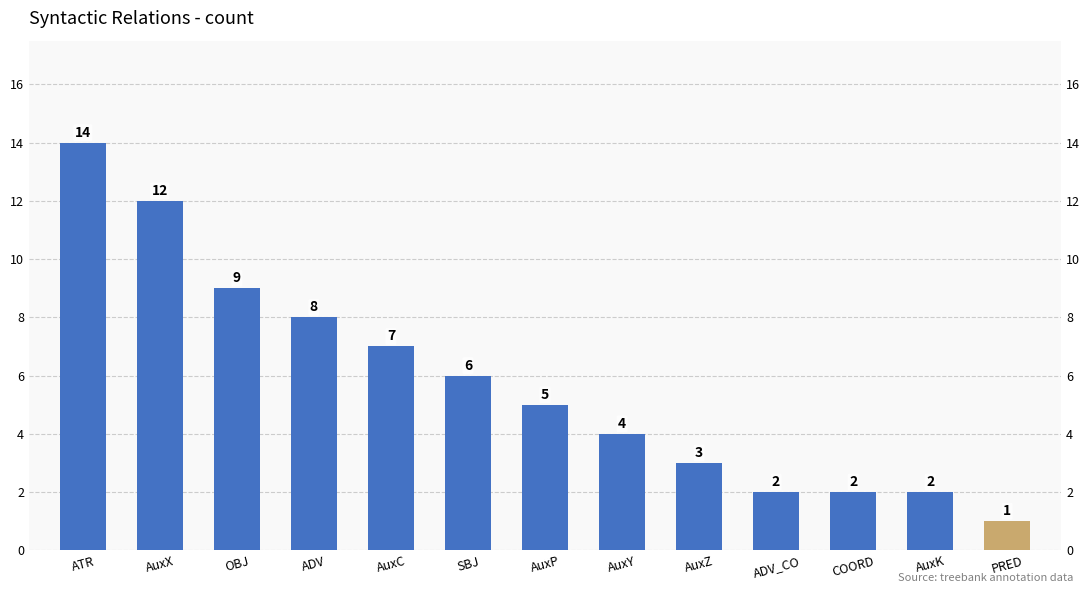

What is the approximate value at OBJ?

9